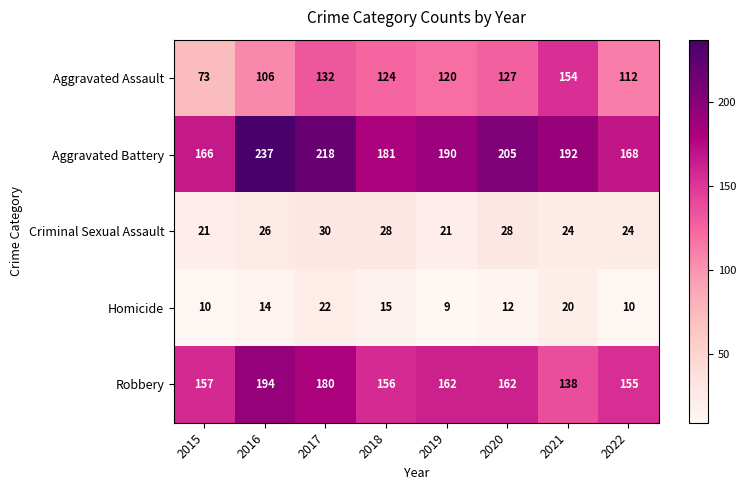

How many data points in Criminal Sexual Assault are less than 26?

4